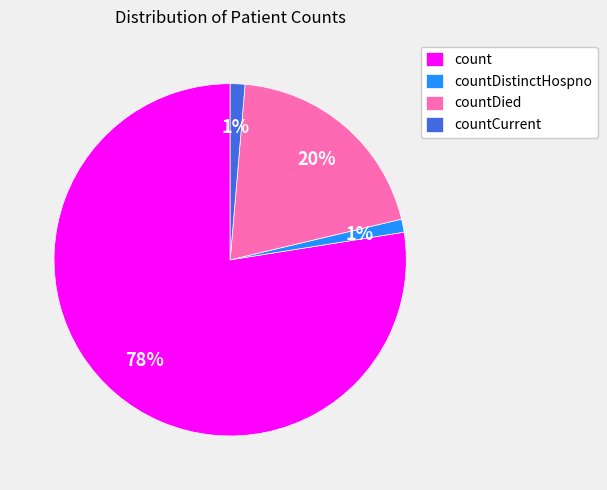

What percentage is the countCurrent slice, to the nearest percent?

1%